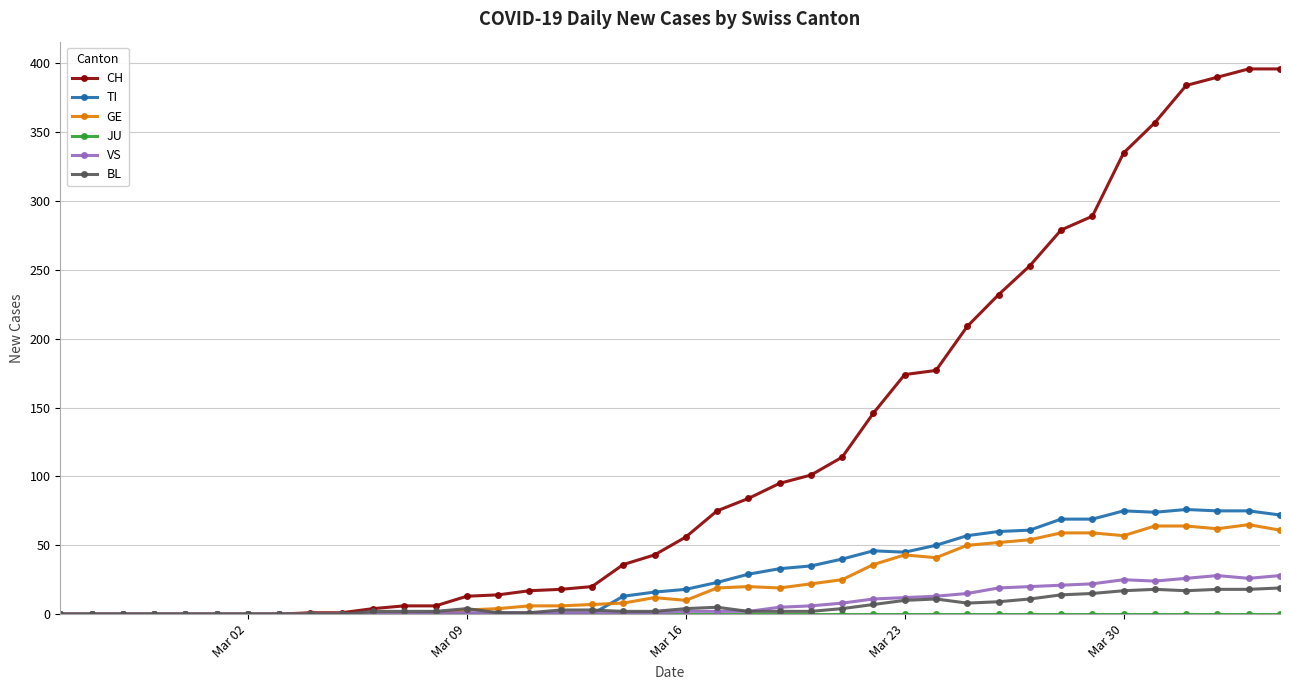

What is the maximum value shown in the chart?

396